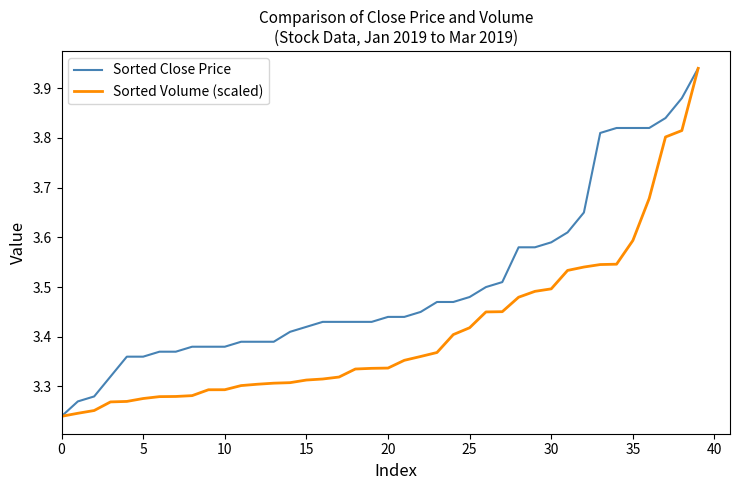

Which series has the largest total across all categories?

Sorted Close Price